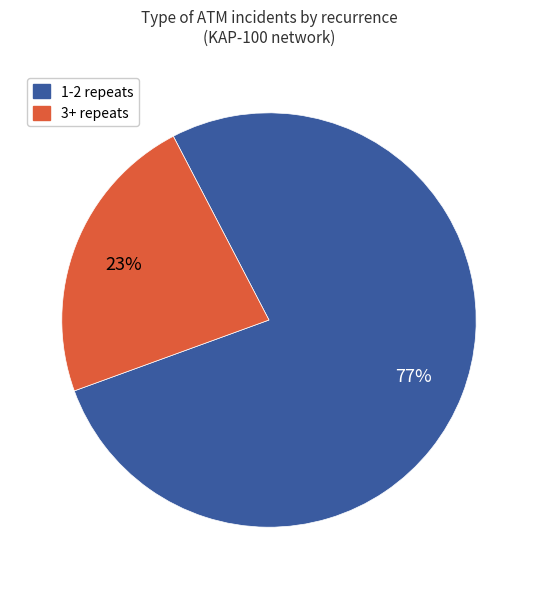

To the nearest percent, what is the difference between the largest and smallest slice percentages?

54%